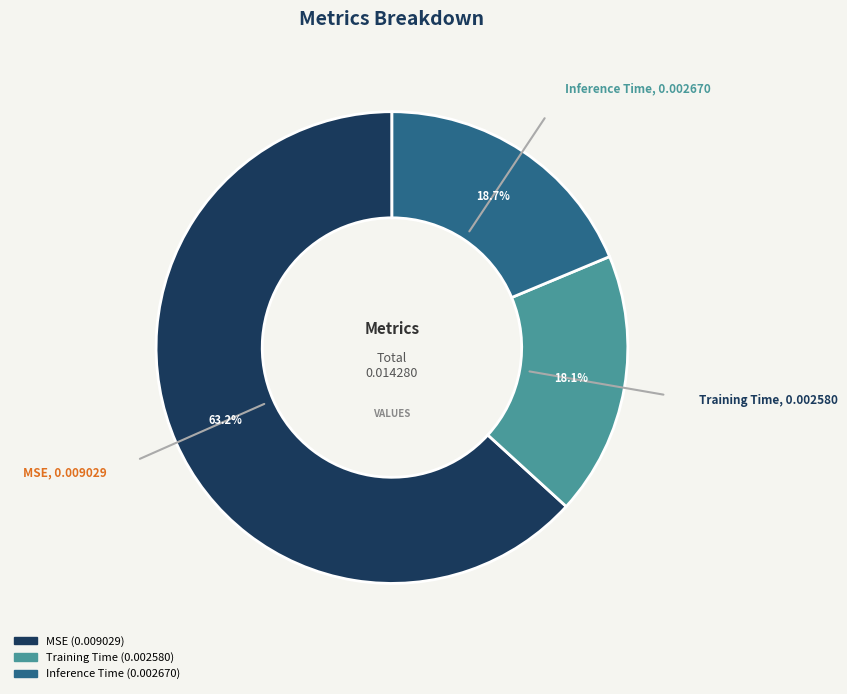

Which slice is the largest?

MSE